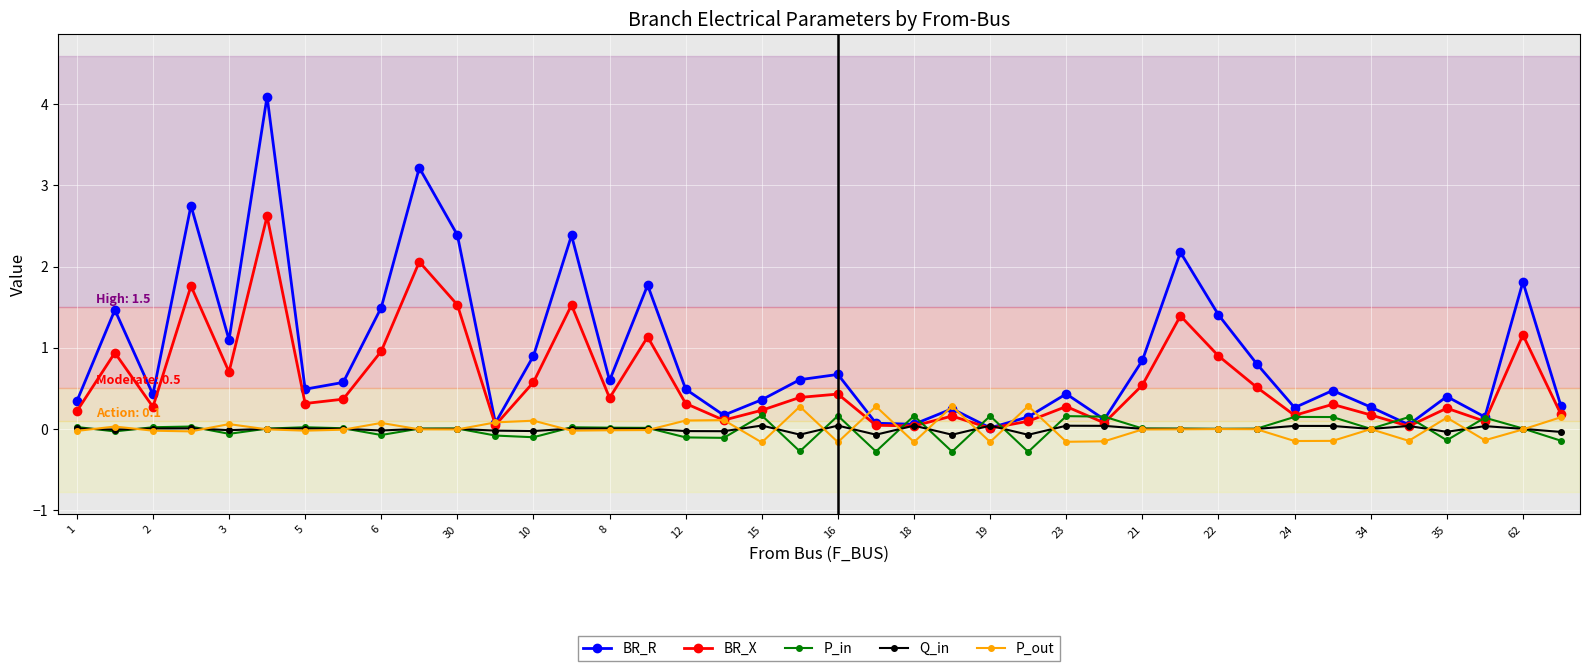

How many data points does each series have?

40